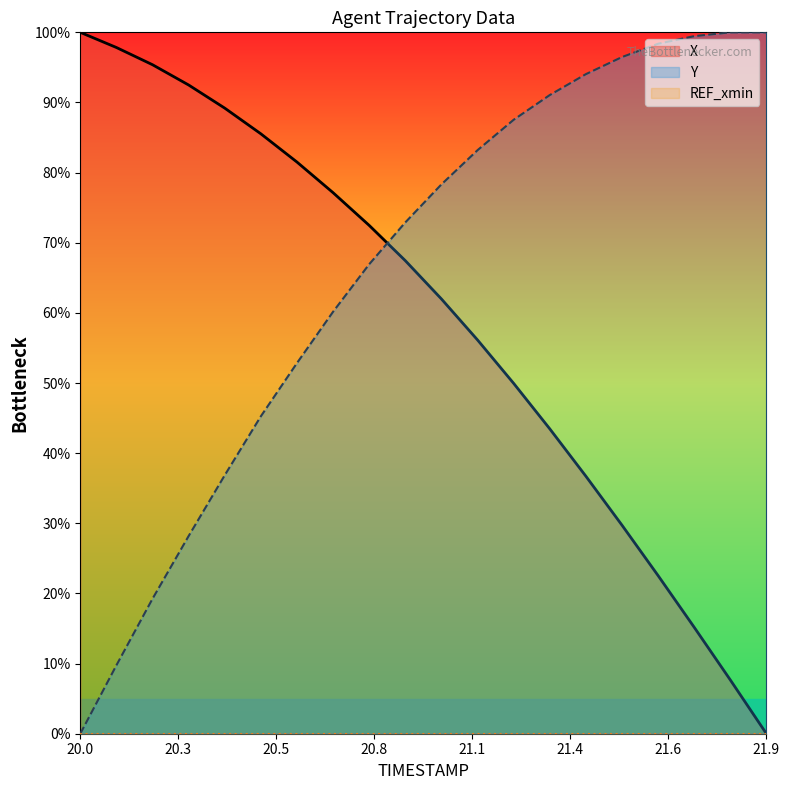

What position from the left is 20.7?

8